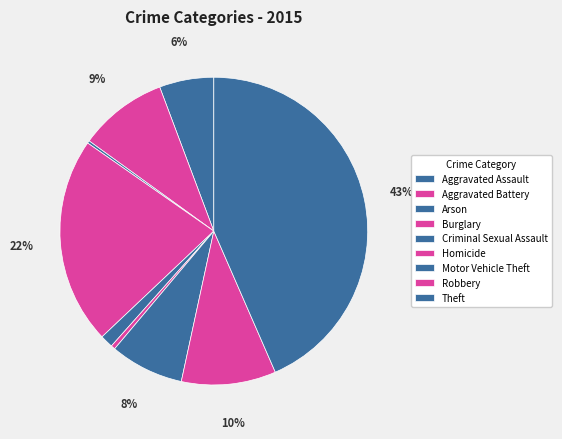

What percentage is NOT represented by Aggravated Battery?

90.7%